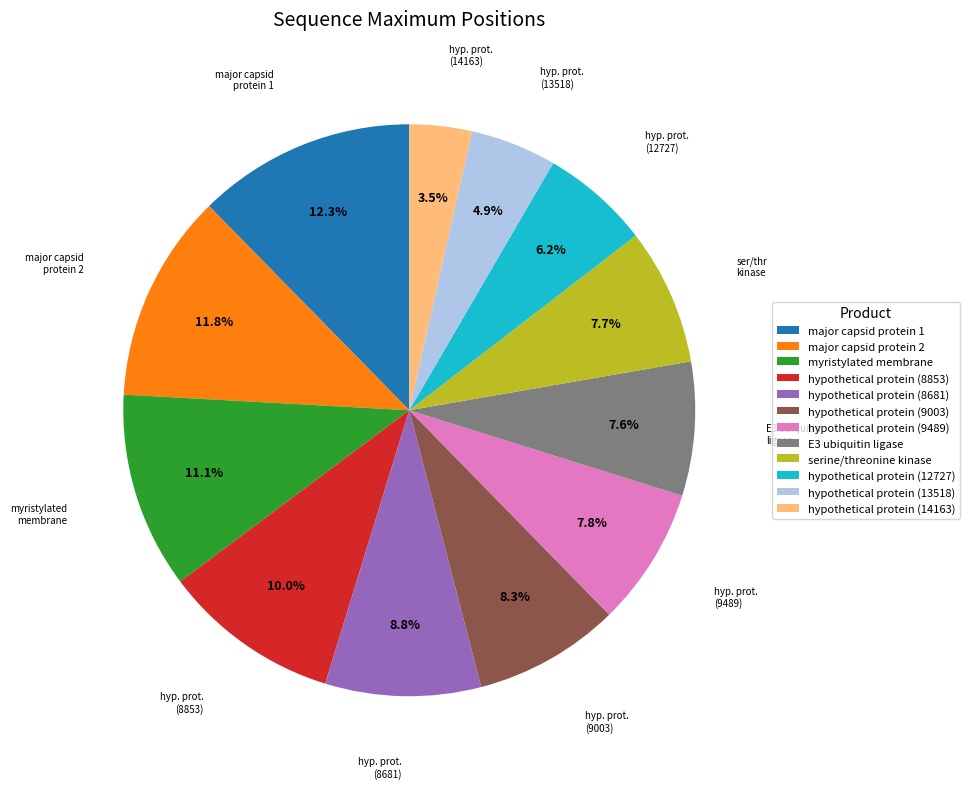

Which slice is the largest?

major capsid protein 1